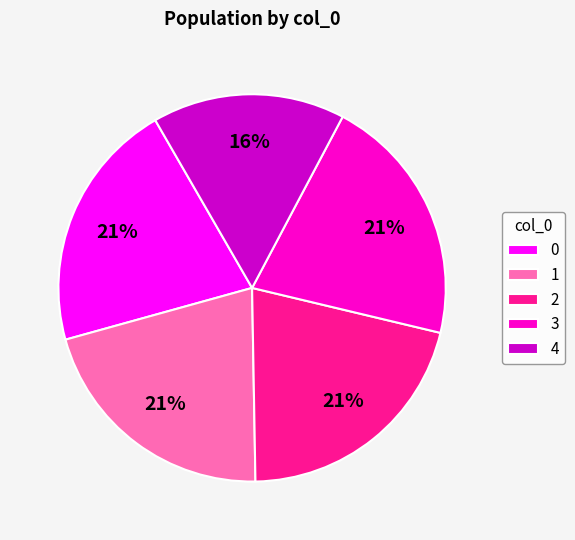

Is there a majority slice in this chart?

No